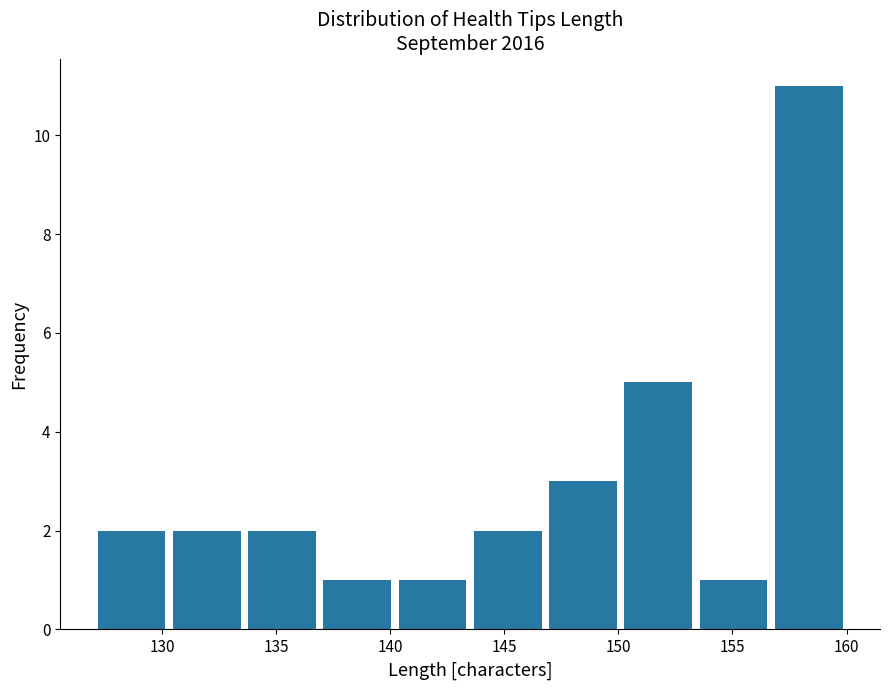

Which range on the x-axis has the tallest bar?

156.7 to 160.0